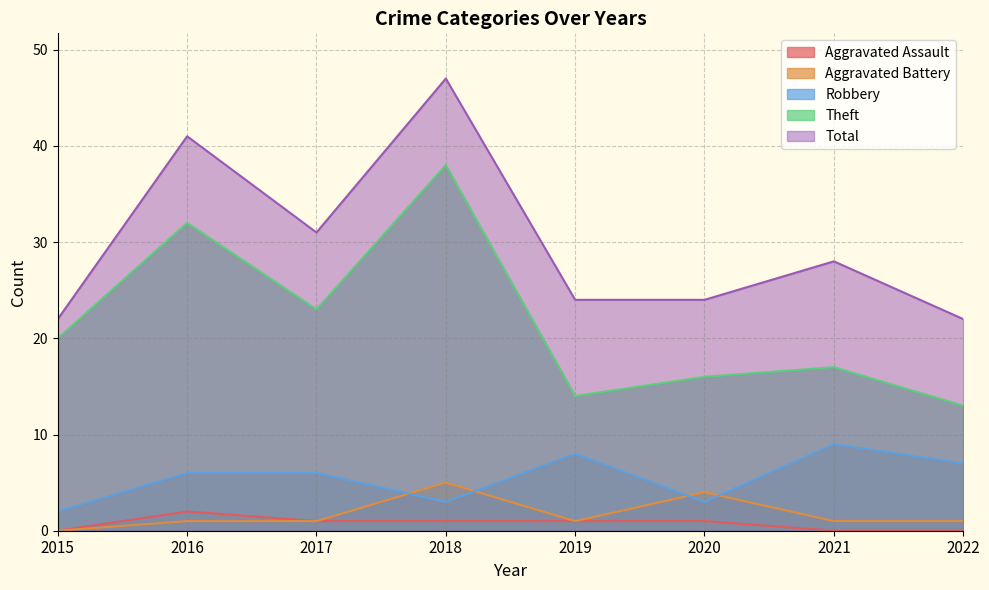

How many categories are shown in the chart?

8